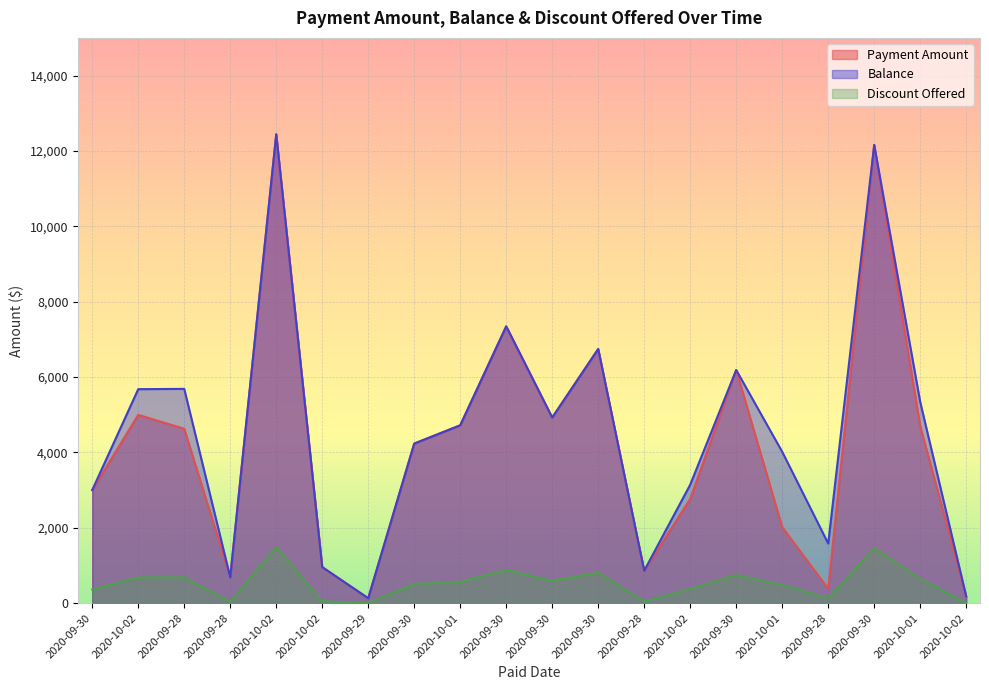

What is the difference between the Balance values at 2020-09-29 and 2020-10-02?

826.4